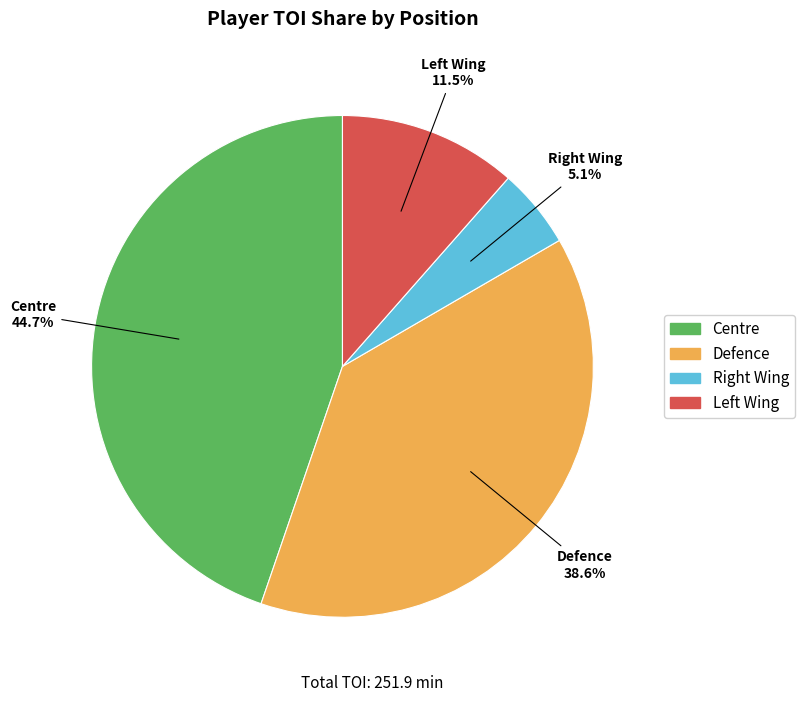

Approximately how many times larger is the value at Defence compared to Centre?

0.9